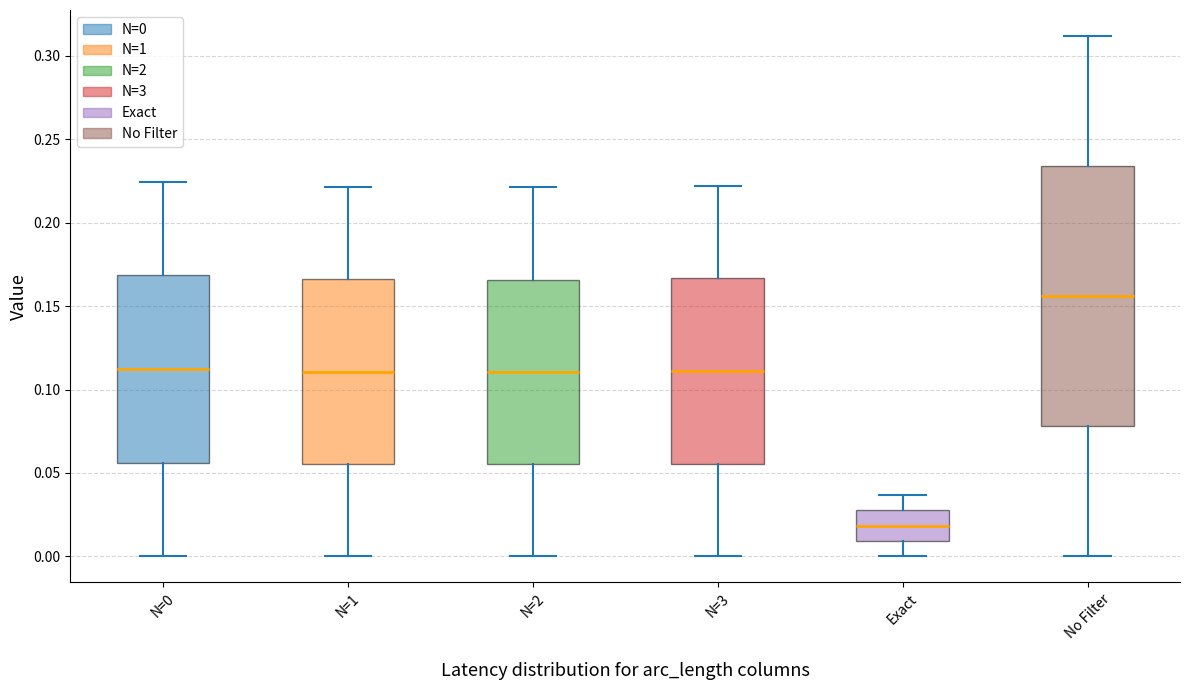

Where does the lower whisker of the box for N=0 end on the y-axis? The values are not printed on the chart, so give them approximately, as read against the axis.

0.000